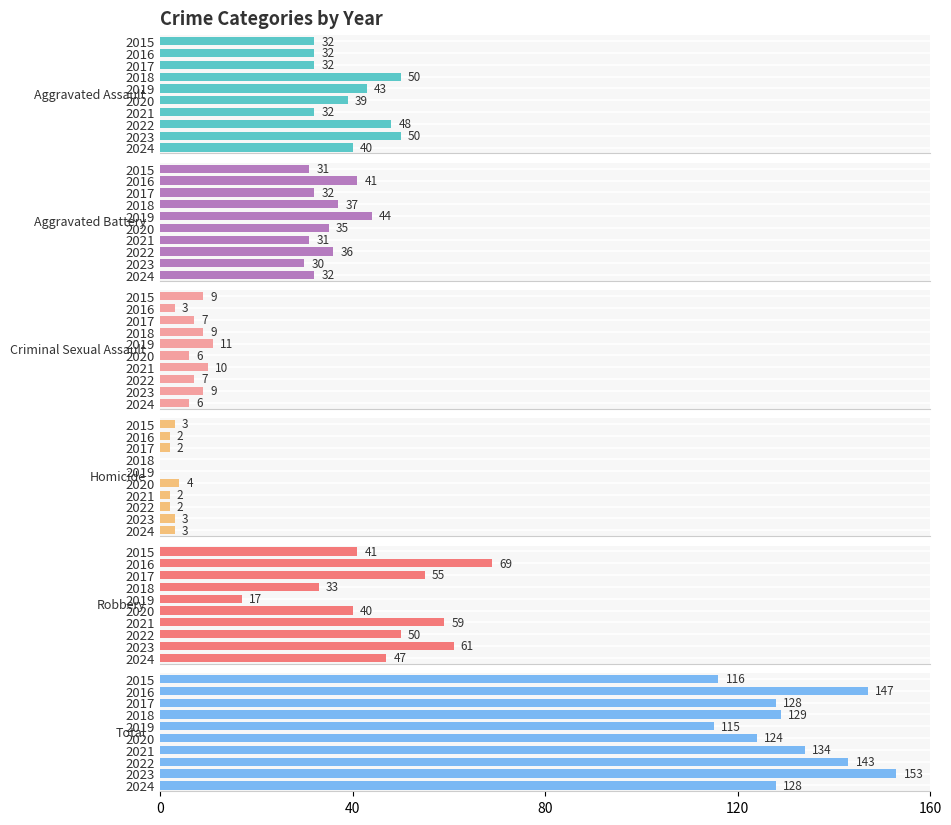

Reading left to right, extract all data points from this chart.

Aggravated Assault: 32	32	32	50	43	39	32	48	50	40
Aggravated Battery: 31	41	32	37	44	35	31	36	30	32
Criminal Sexual Assault: 9	3	7	9	11	6	10	7	9	6
Homicide: 3	2	2	0	0	4	2	2	3	3
Robbery: 41	69	55	33	17	40	59	50	61	47
Total: 116	147	128	129	115	124	134	143	153	128